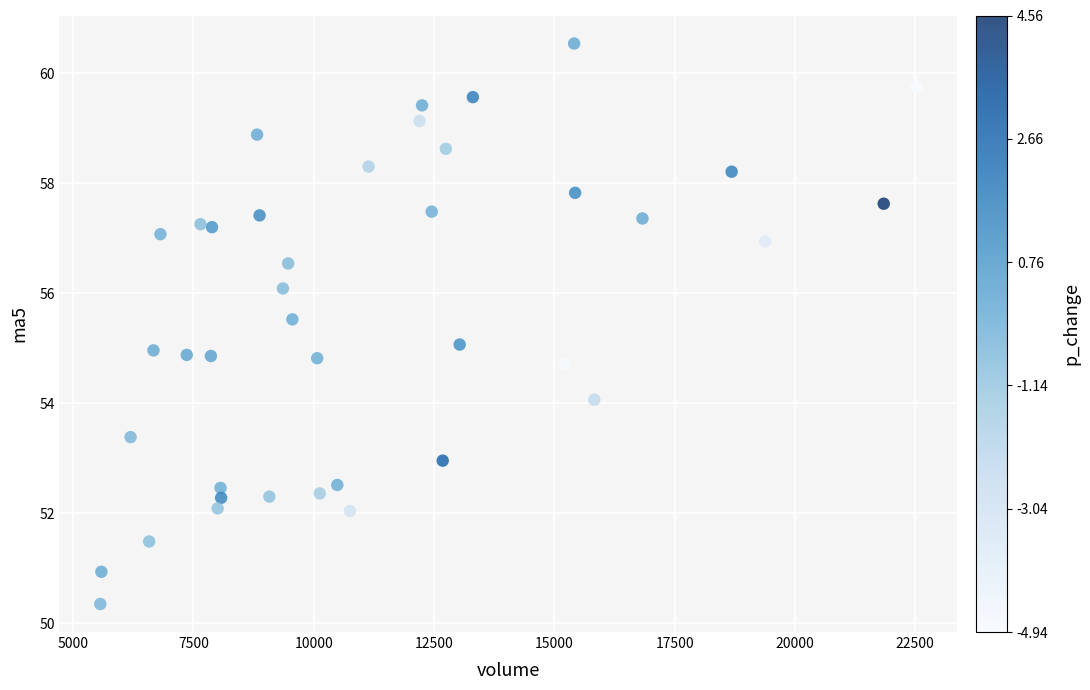

What is the range of Y values (max minus min)?

10.2